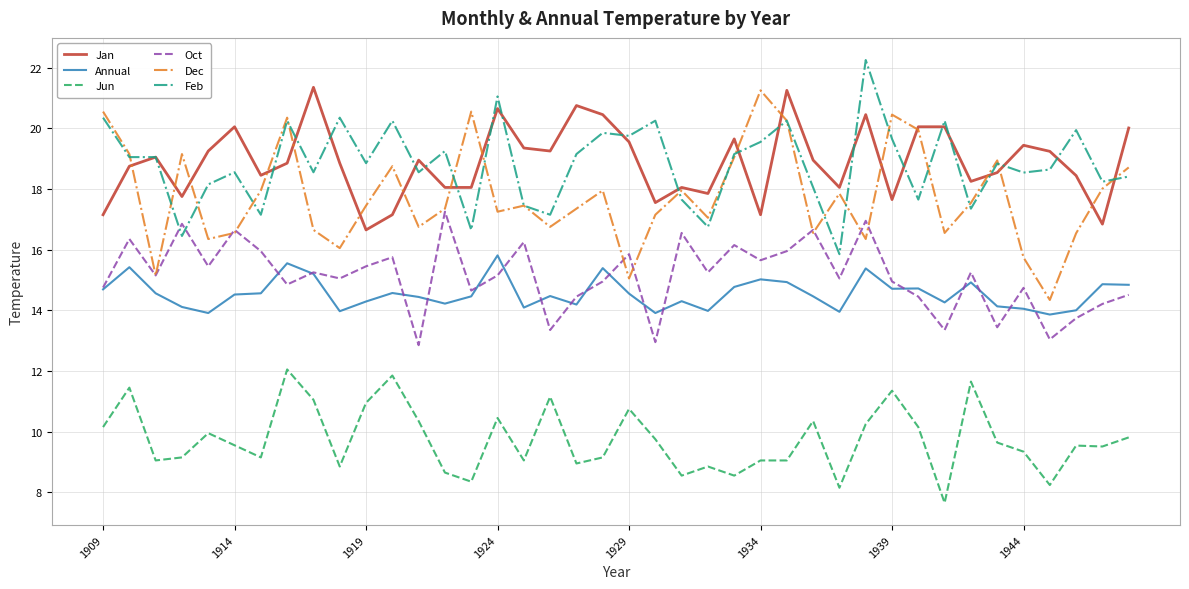

What is the smallest value displayed?

7.7